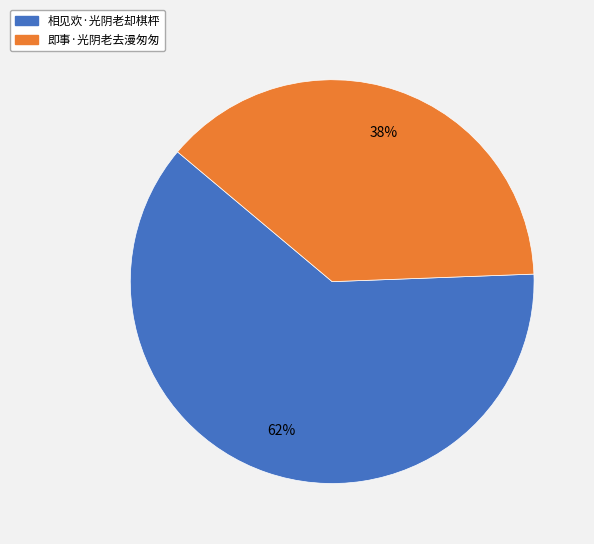

How many slices are in this pie chart?

2